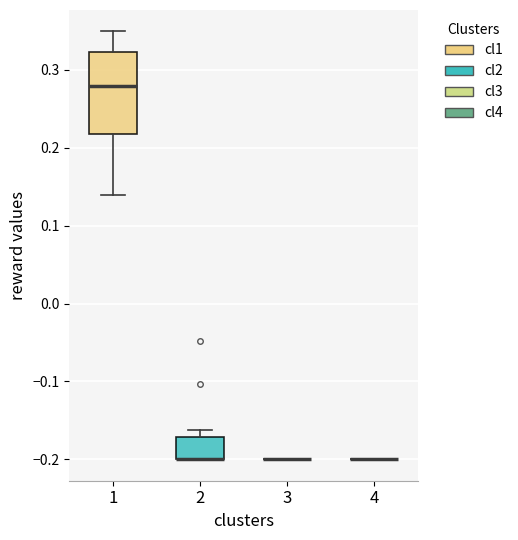

Reading left to right, transcribe this box plot: for each box, give where its median line is, the range the box spans, and where its two whiskers end, as read against the y-axis. The values are not printed on the chart, so give them approximately, as read against the axis.

1: median 0.28, box 0.22 to 0.32, whiskers 0.14 to 0.35
2: median -0.20 (drawn on the box's lower edge), box -0.20 to -0.17, whiskers -0.20 to -0.16
3: box collapsed to a line at -0.20, whiskers -0.20 to -0.20
4: box collapsed to a line at -0.20, whiskers -0.20 to -0.20